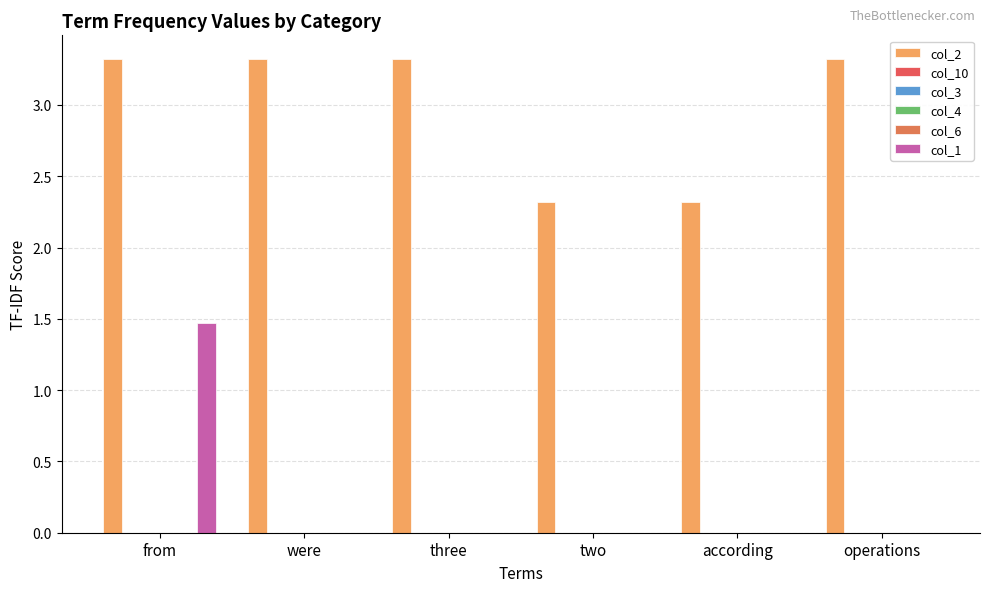

True or false: col_2 has a value of 3.3 at three.

True